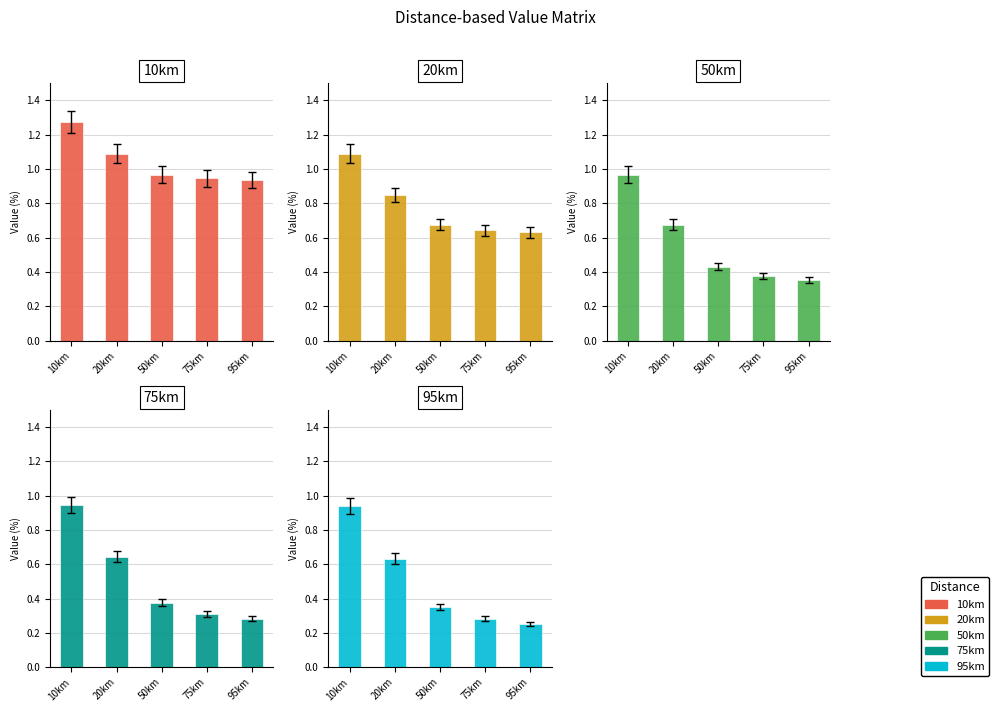

What are all the series names shown in the legend?

10km, 20km, 50km, 75km, 95km